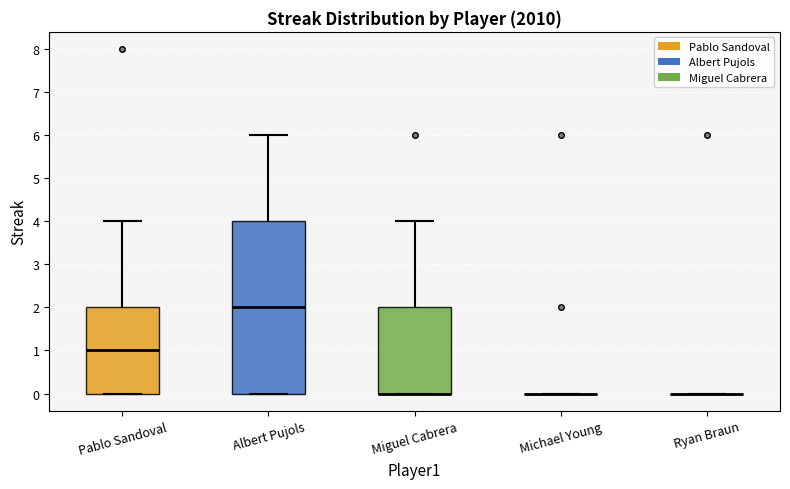

Reading left to right, read every box against the y-axis: the position of its median line, the range the box covers, and the ends of its whiskers. The values are not printed on the chart, so give them approximately, as read against the axis.

Pablo Sandoval: median 1, box 0 to 2, whiskers 0 to 4
Albert Pujols: median 2, box 0 to 4, whiskers 0 to 6
Miguel Cabrera: median 0 (drawn on the box's lower edge), box 0 to 2, whiskers 0 to 4
Michael Young: box collapsed to a line at 0, whiskers 0 to 0
Ryan Braun: box collapsed to a line at 0, whiskers 0 to 0